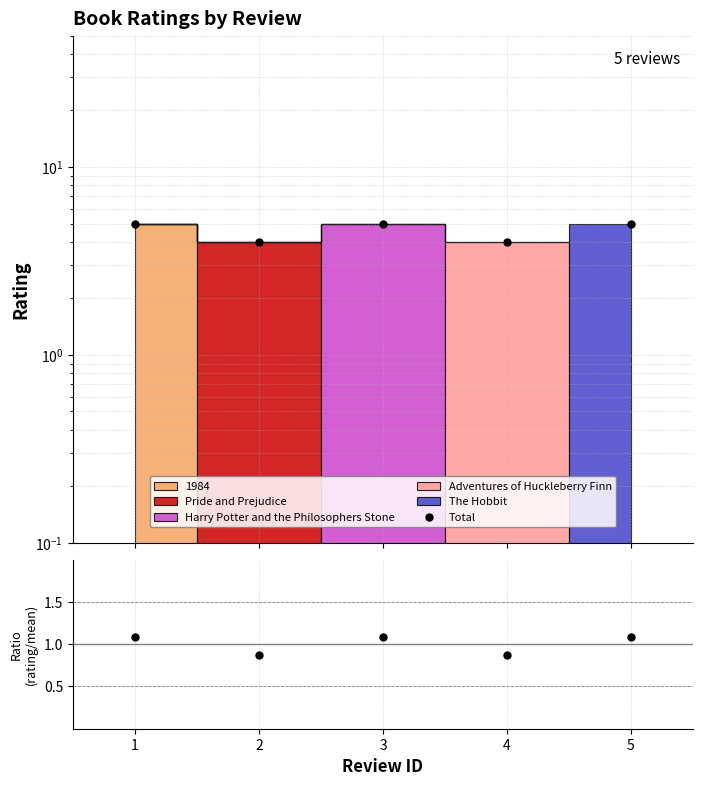

What is the average value of the Total series?

4.6